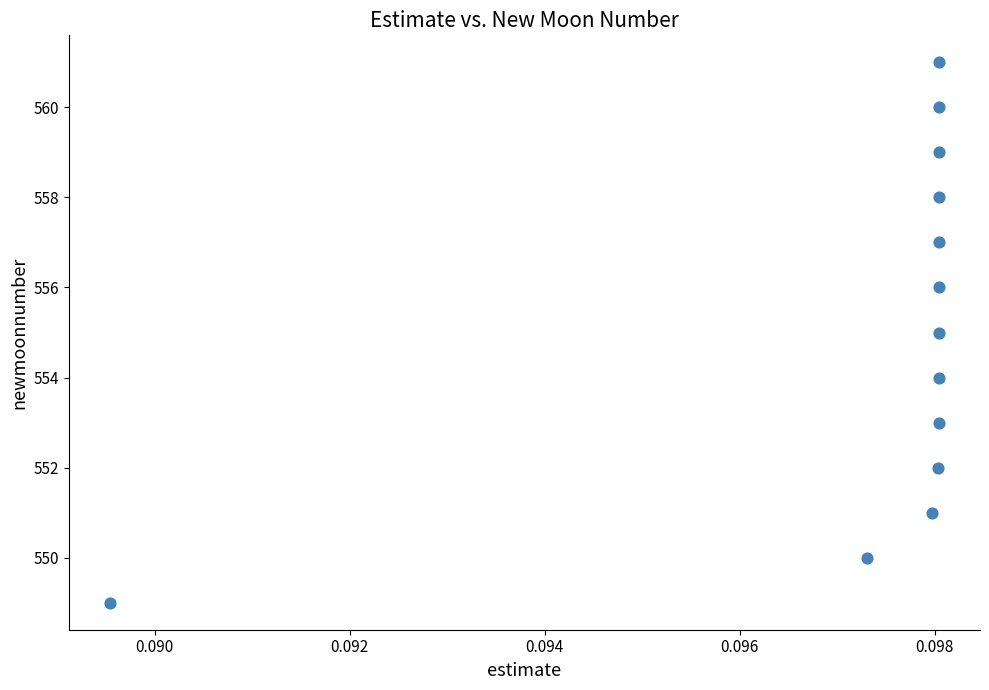

What is the range of Y values (max minus min)?

12